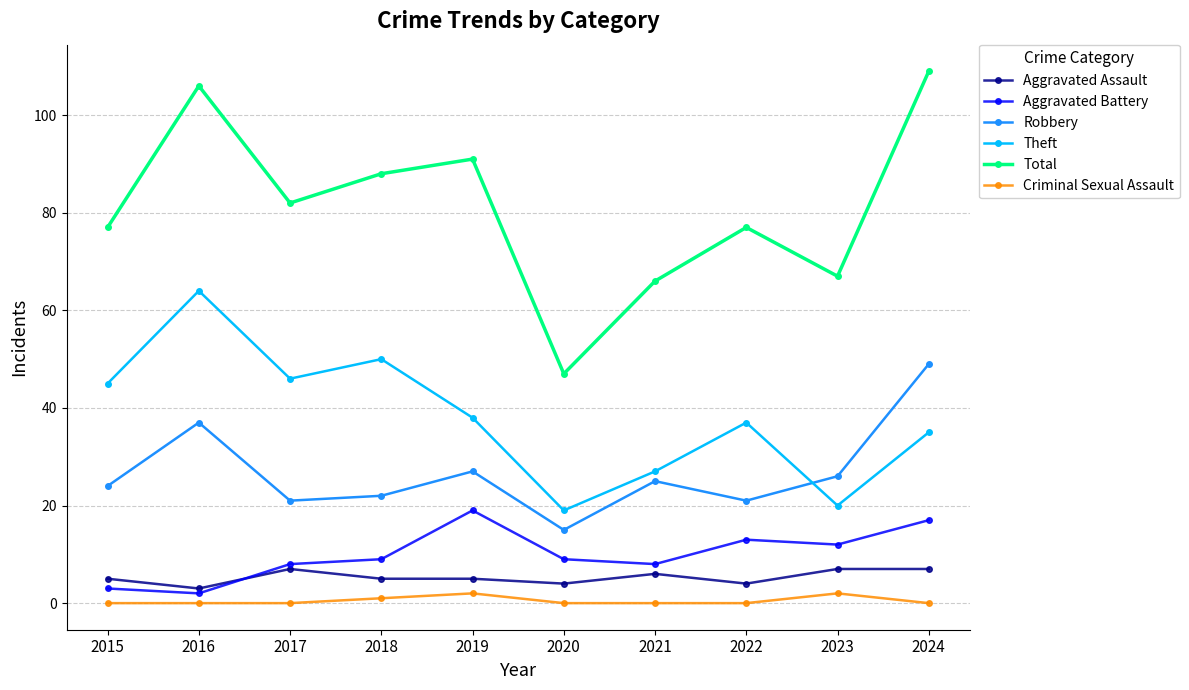

What is the spread (max minus min) of values at 2015?

77